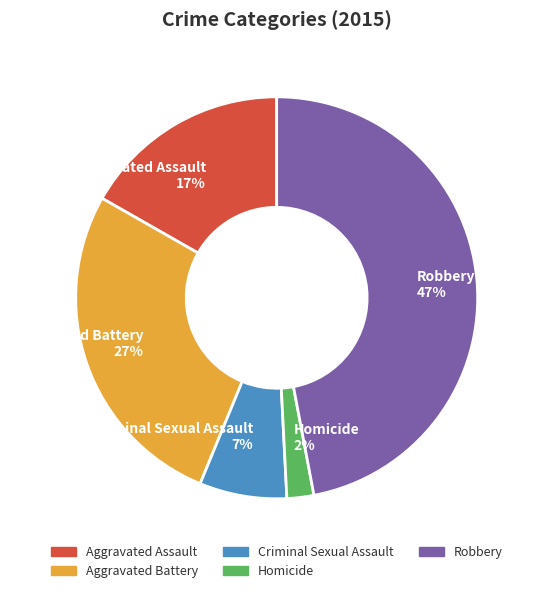

Rank the categories by value from highest to lowest.

Robbery, Aggravated Battery, Aggravated Assault, Criminal Sexual Assault, Homicide